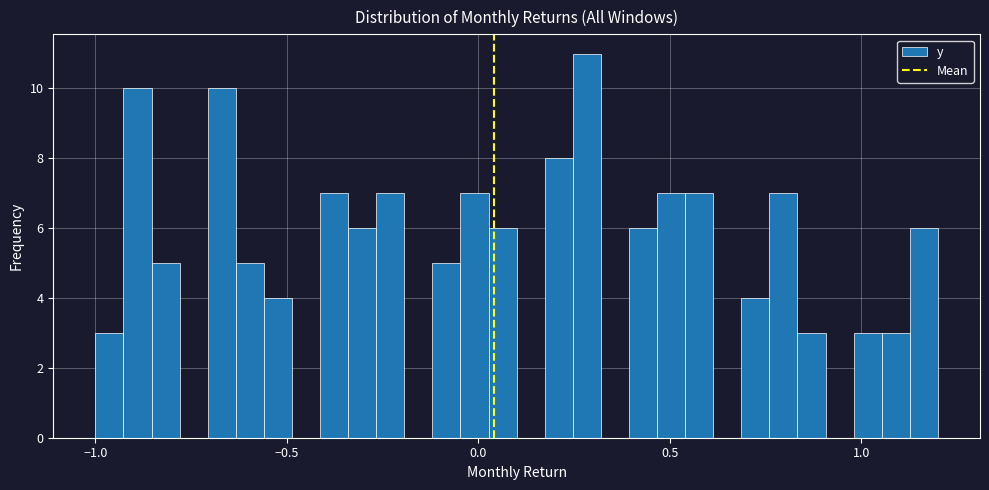

Read against the x-axis, roughly where is the centre of the tallest bar?

0.30